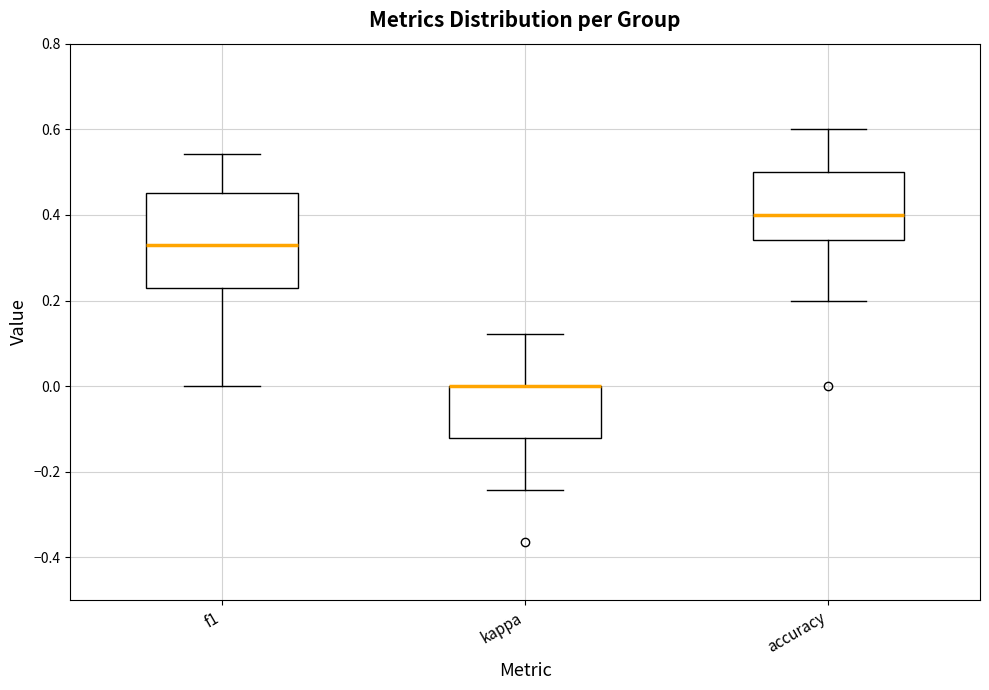

Comparing the boxes themselves (not the whiskers), which one is the tallest?

f1